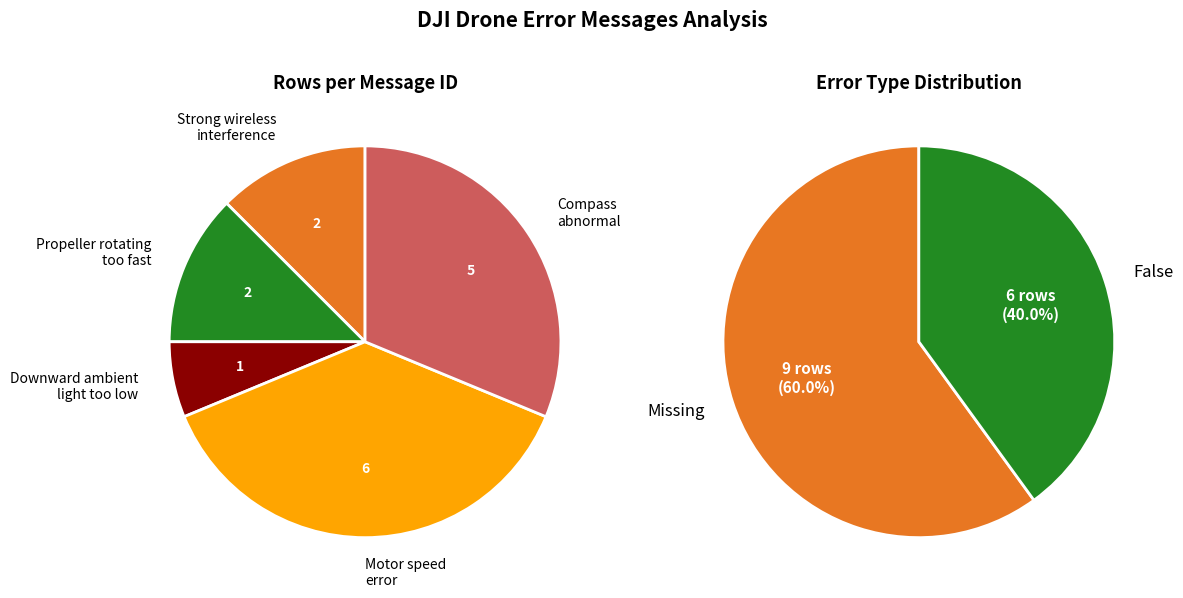

To the nearest percent, what is the average slice percentage?

20%